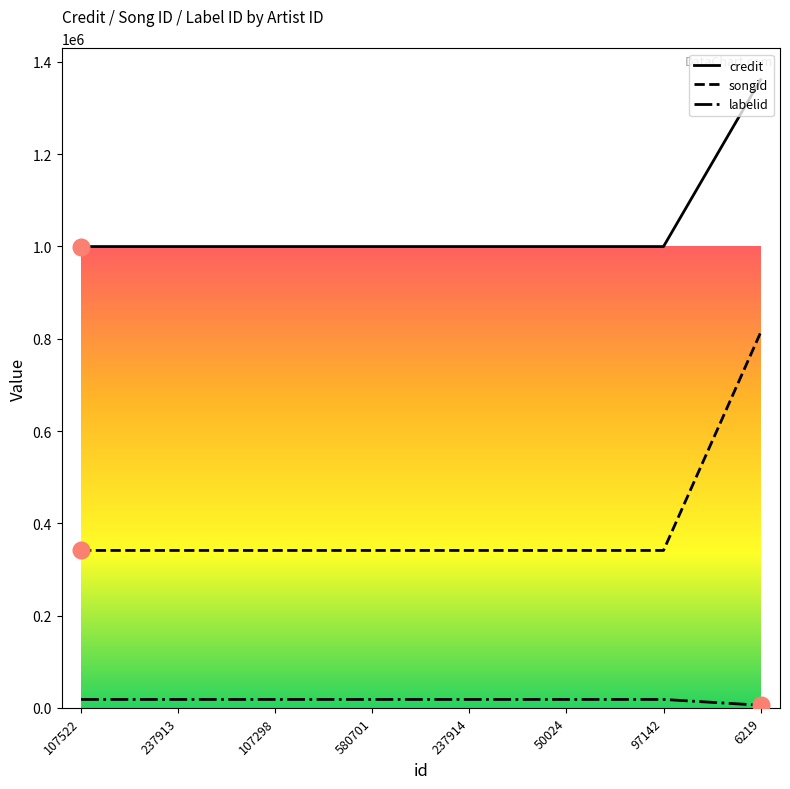

Is it true that credit equals 562026 at 6219?

False